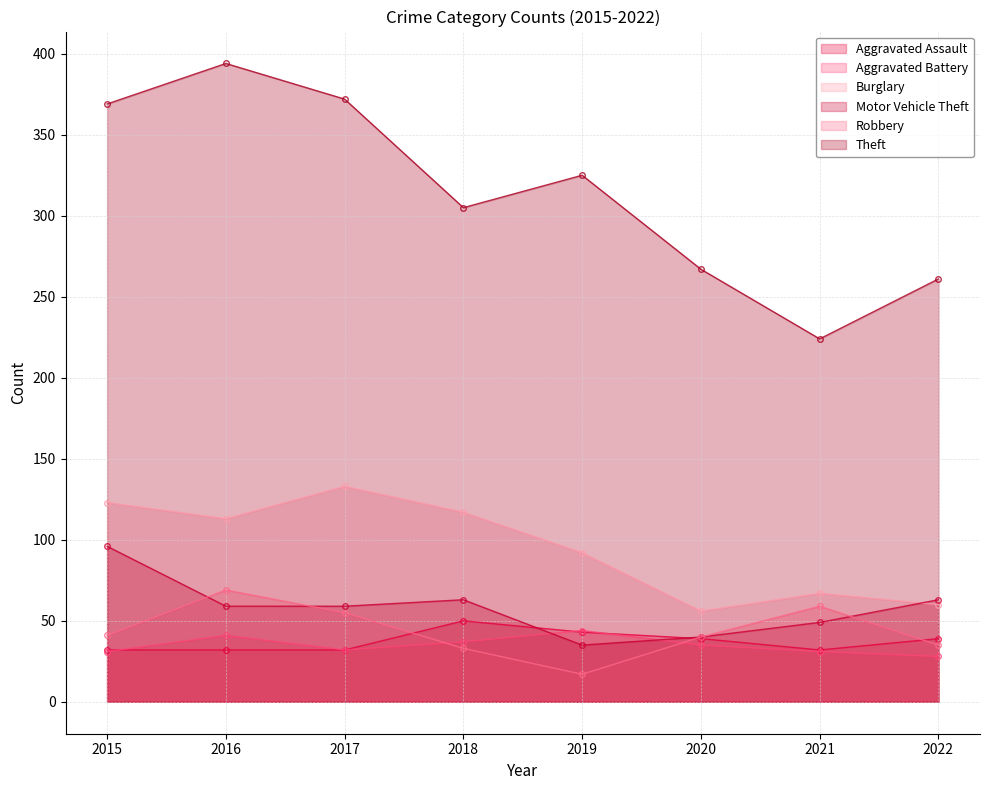

Which has a higher value, 2017 or 2020?

2020